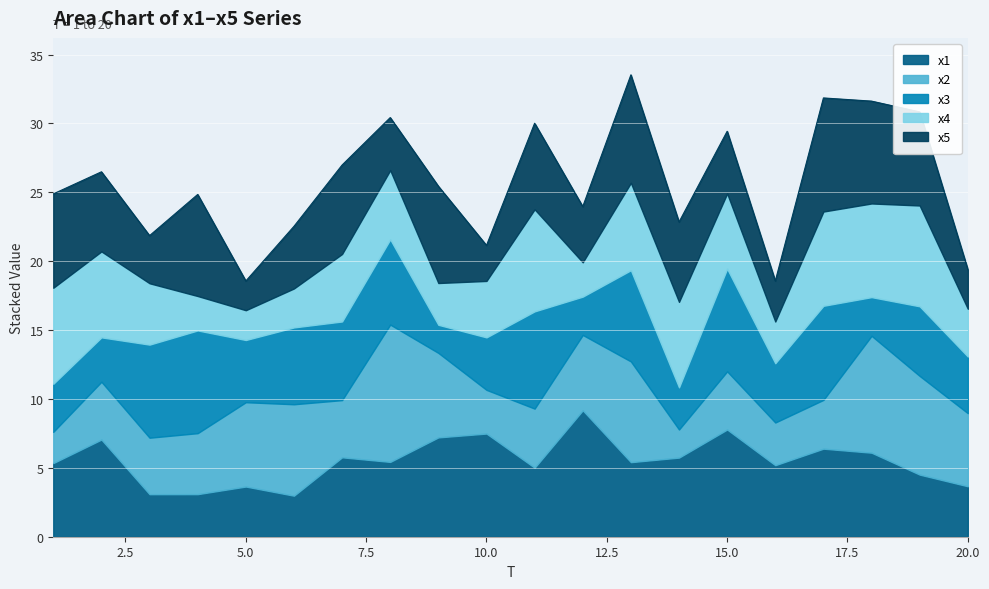

How many series are shown in this chart?

5